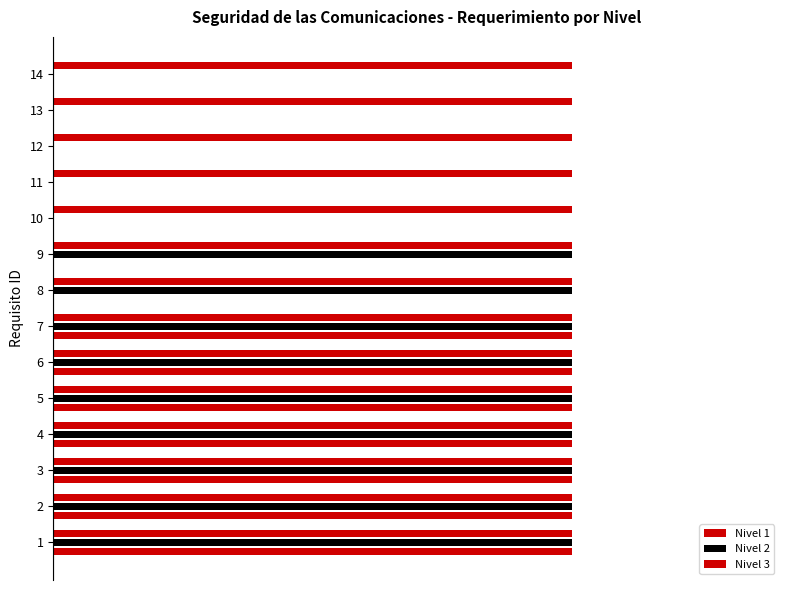

How many series are shown in this chart?

3